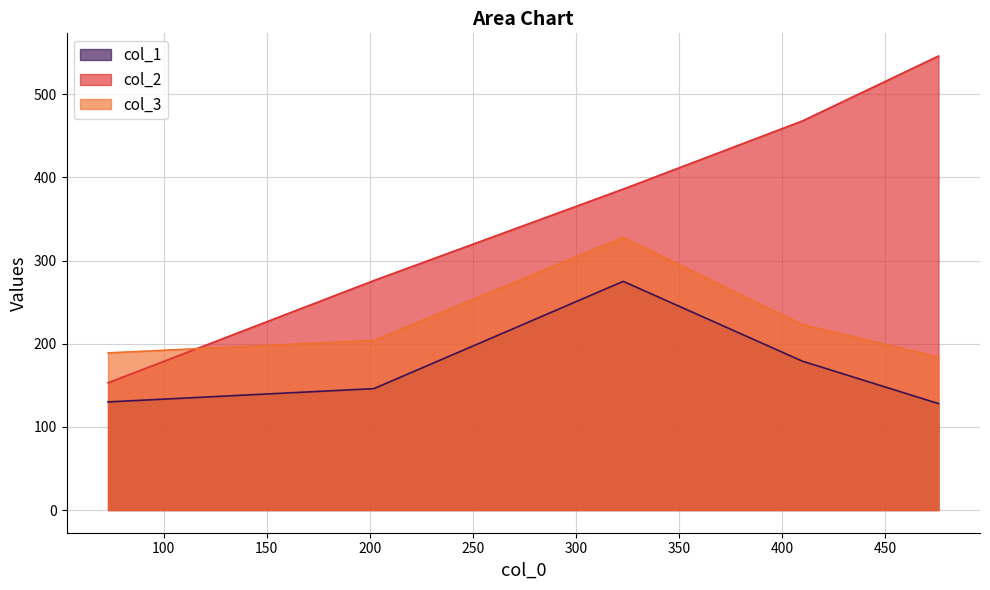

Which category has the highest value across all series?

476